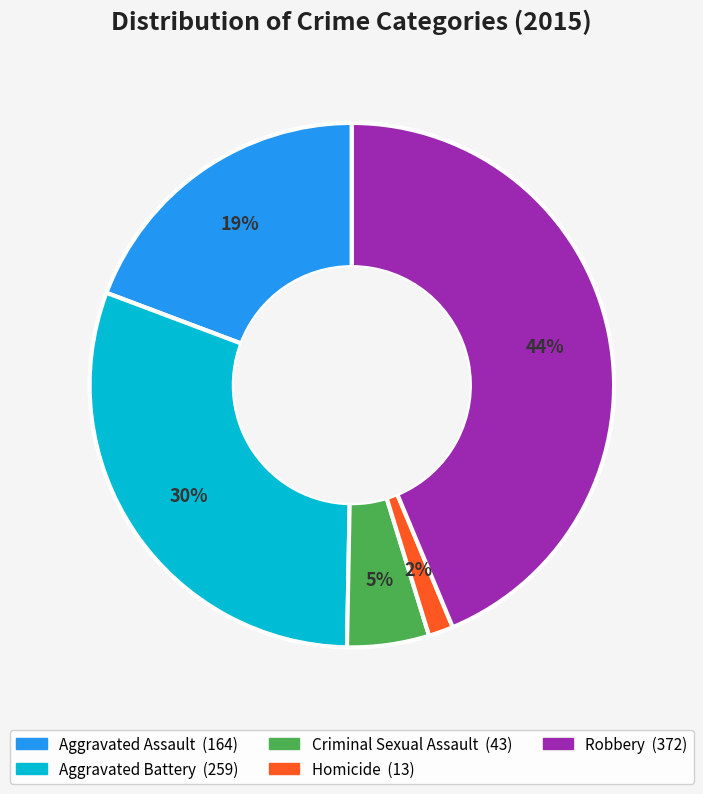

Count the number of slices in the pie.

5